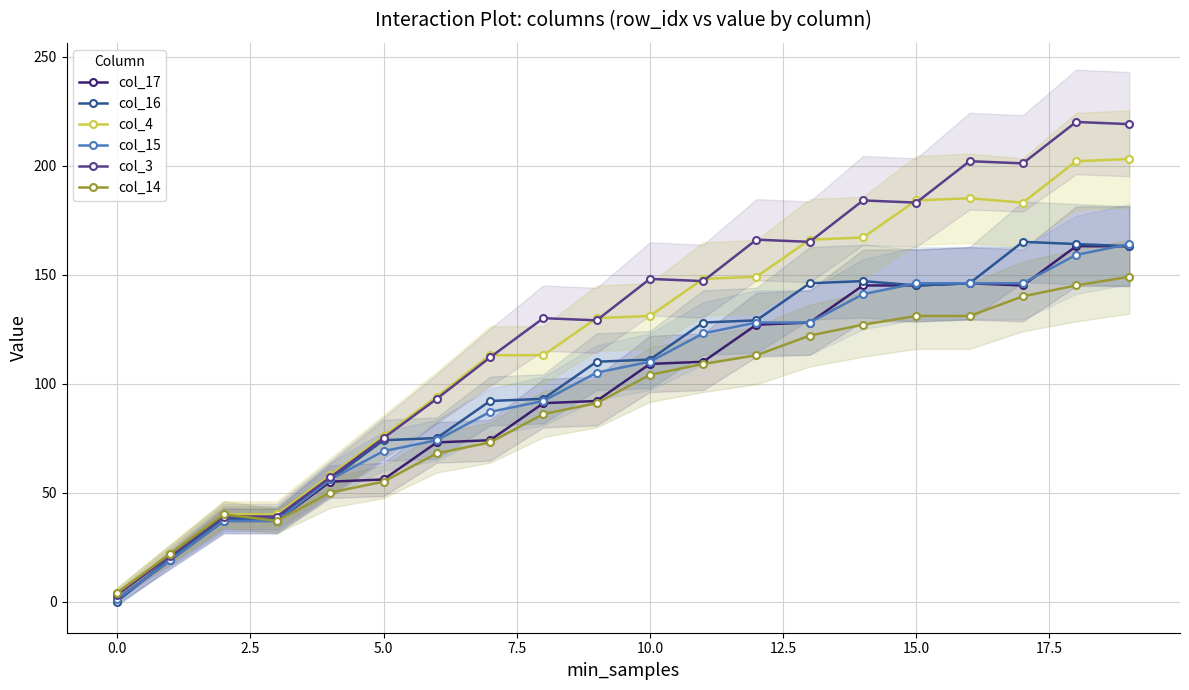

At 18, list the series in order from largest to smallest.

col_3, col_4, col_16, col_17, col_15, col_14